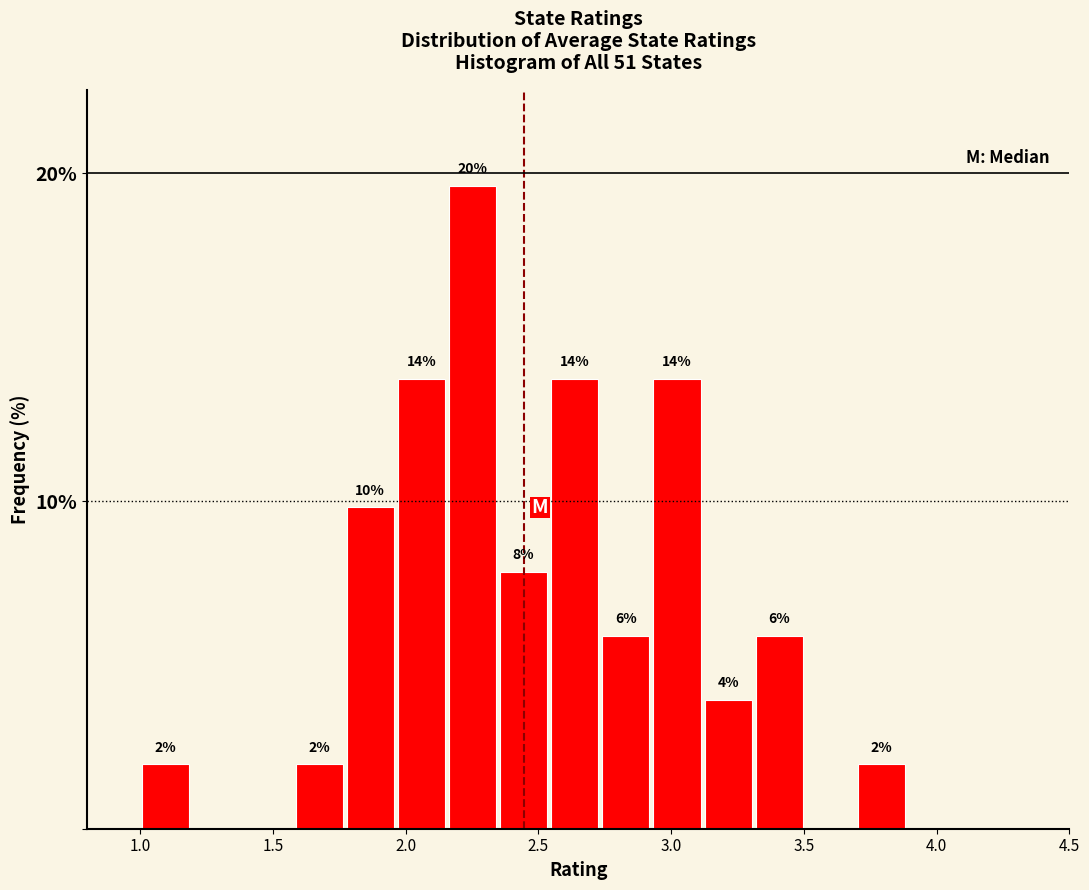

Around what value on the x-axis is the tallest bar? Give the approximate position of its centre, as read against the axis.

2.25